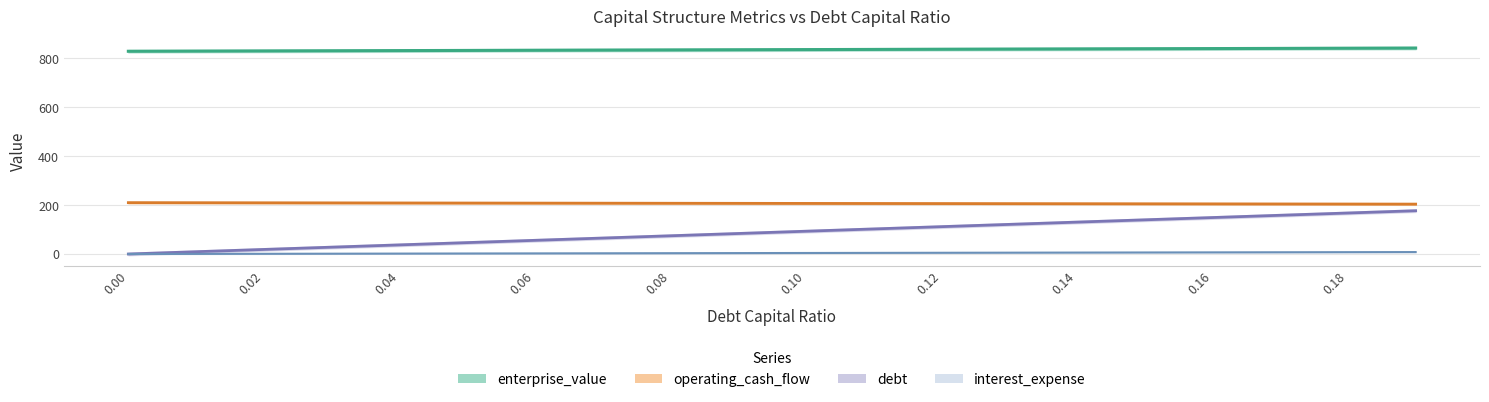

How many categories are shown in the chart?

20